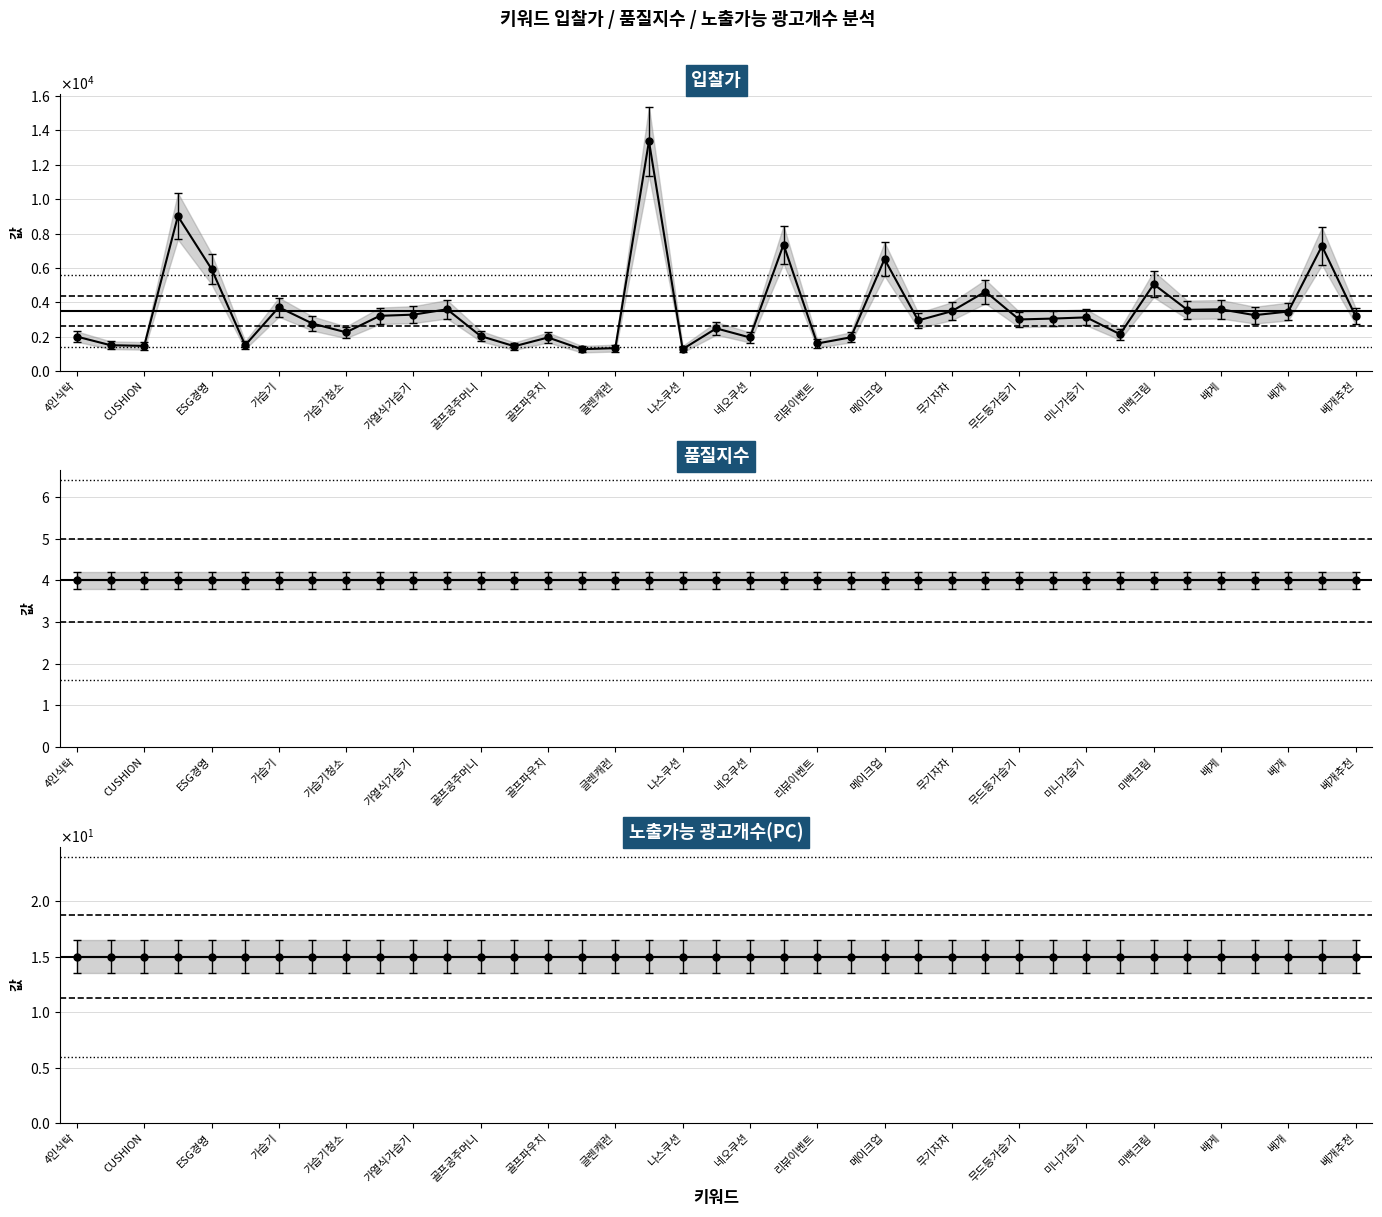

Reading left to right, what are all the values shown in this chart?

입찰가: 2000	1500	1460	9010	5940	1500	3710	2760	2250	3210	3280	3590	2030	1440	1950	1270	1330	13380	1270	2480	1950	7360	1600	1960	6510	2940	3480	4620	3000	3050	3120	2140	5050	3560	3590	3250	3460	7270	3190
품질지수: 4	4	4	4	4	4	4	4	4	4	4	4	4	4	4	4	4	4	4	4	4	4	4	4	4	4	4	4	4	4	4	4	4	4	4	4	4	4	4
노출가능 광고개수(PC): 15	15	15	15	15	15	15	15	15	15	15	15	15	15	15	15	15	15	15	15	15	15	15	15	15	15	15	15	15	15	15	15	15	15	15	15	15	15	15